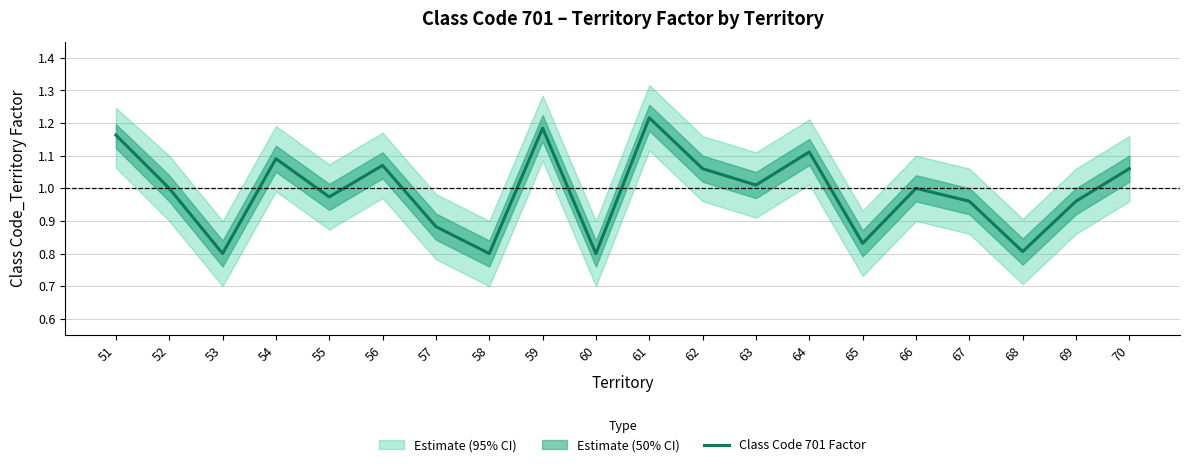

How many lines are shown in the chart?

1